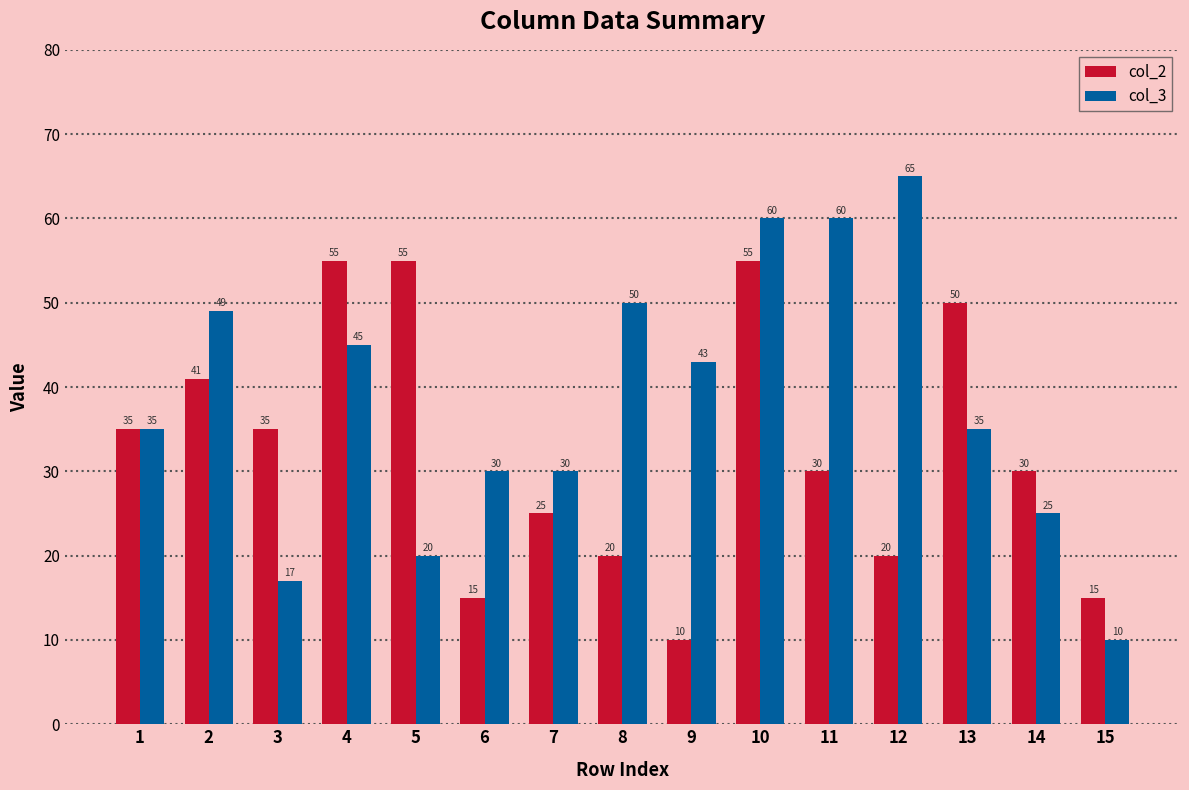

Which label corresponds to the largest value in the chart?

12